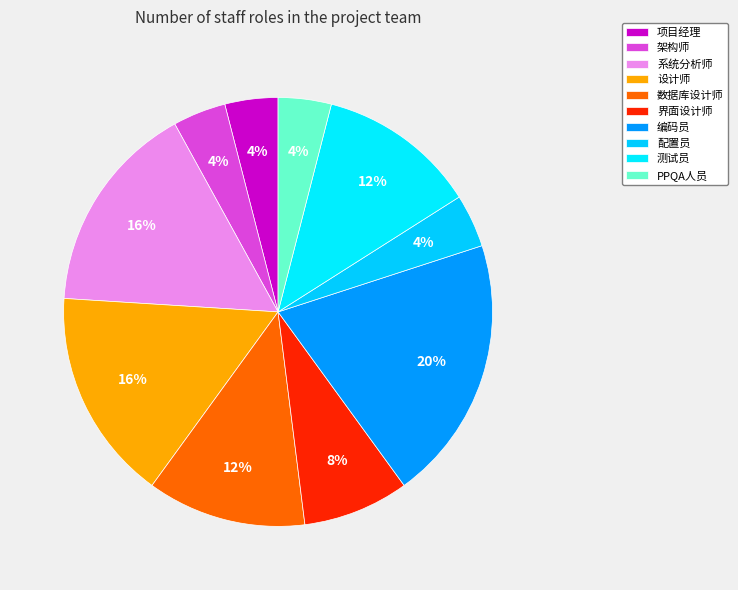

How many segments does this pie chart have?

10